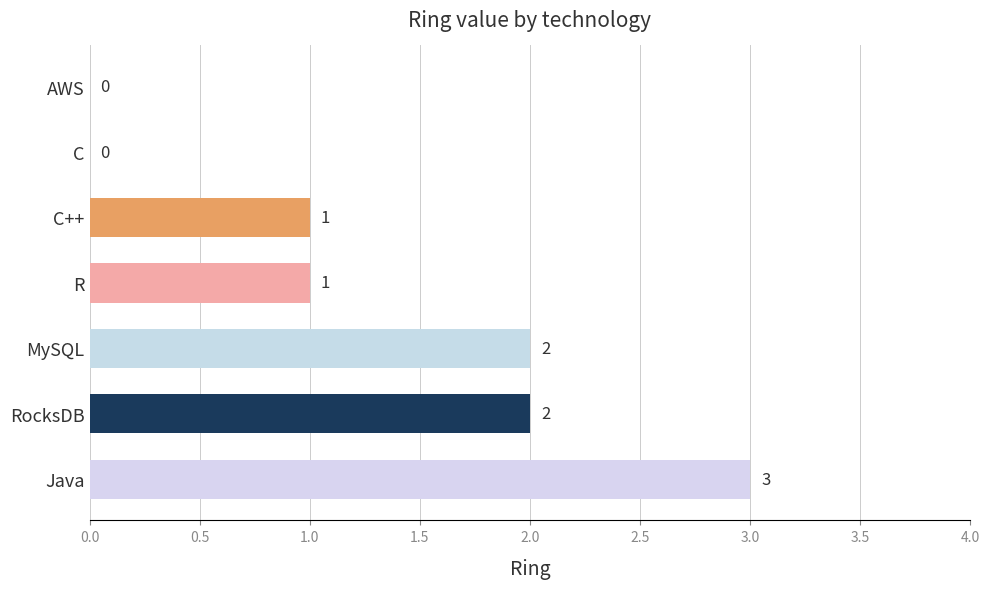

Reading top to bottom, what are all the values shown in this chart?

AWS=0	C=0	C++=1	R=1	MySQL=2	RocksDB=2	Java=3